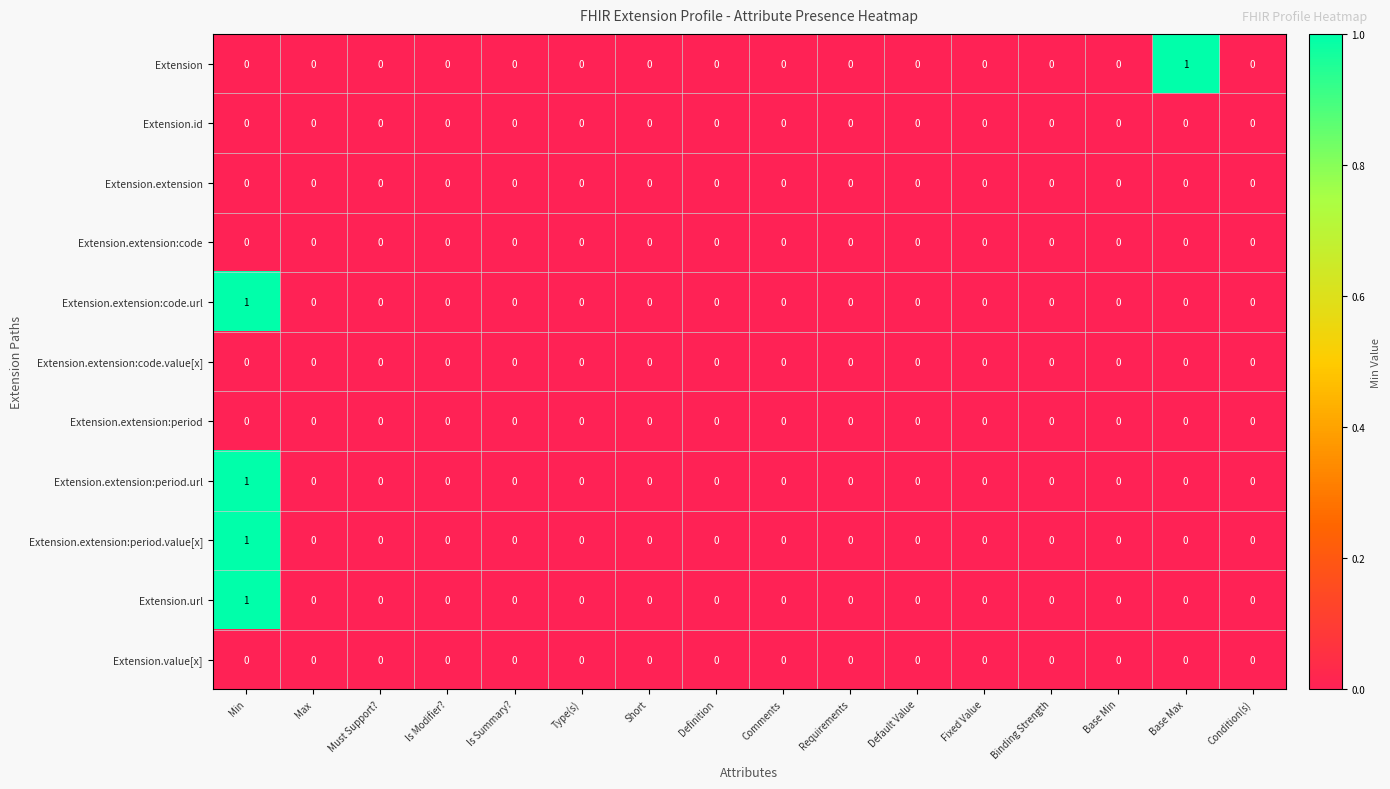

Which series changed the most between Requirements and Base Max?

Extension